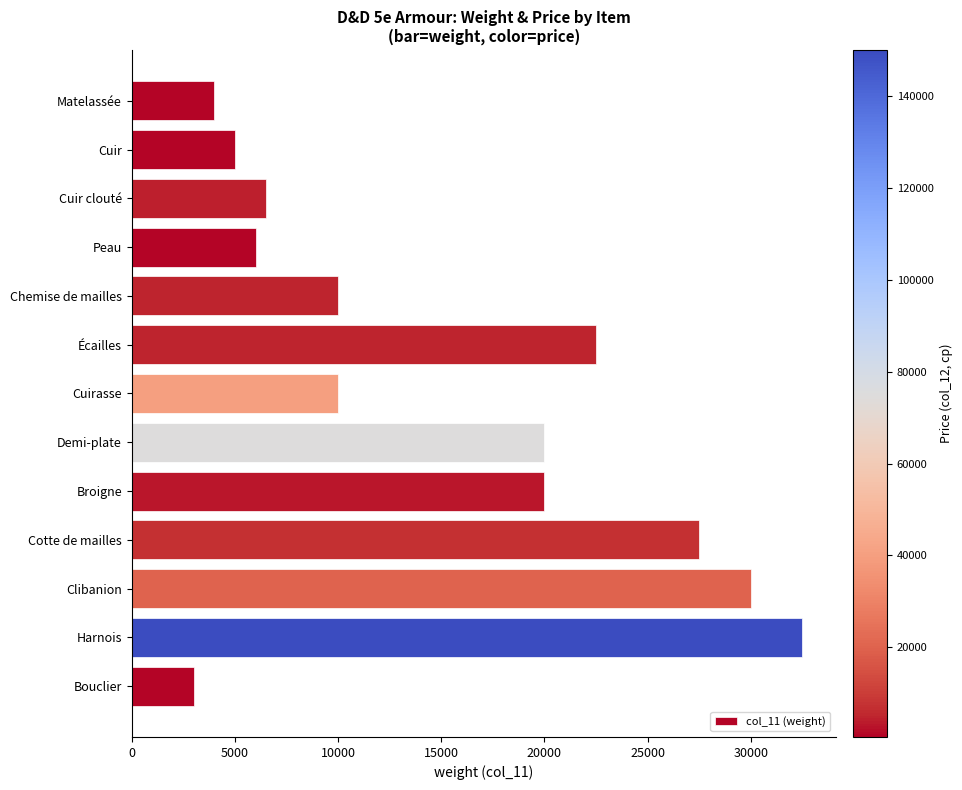

The chart shows a value of 10000 at Chemise de mailles. True or false?

True